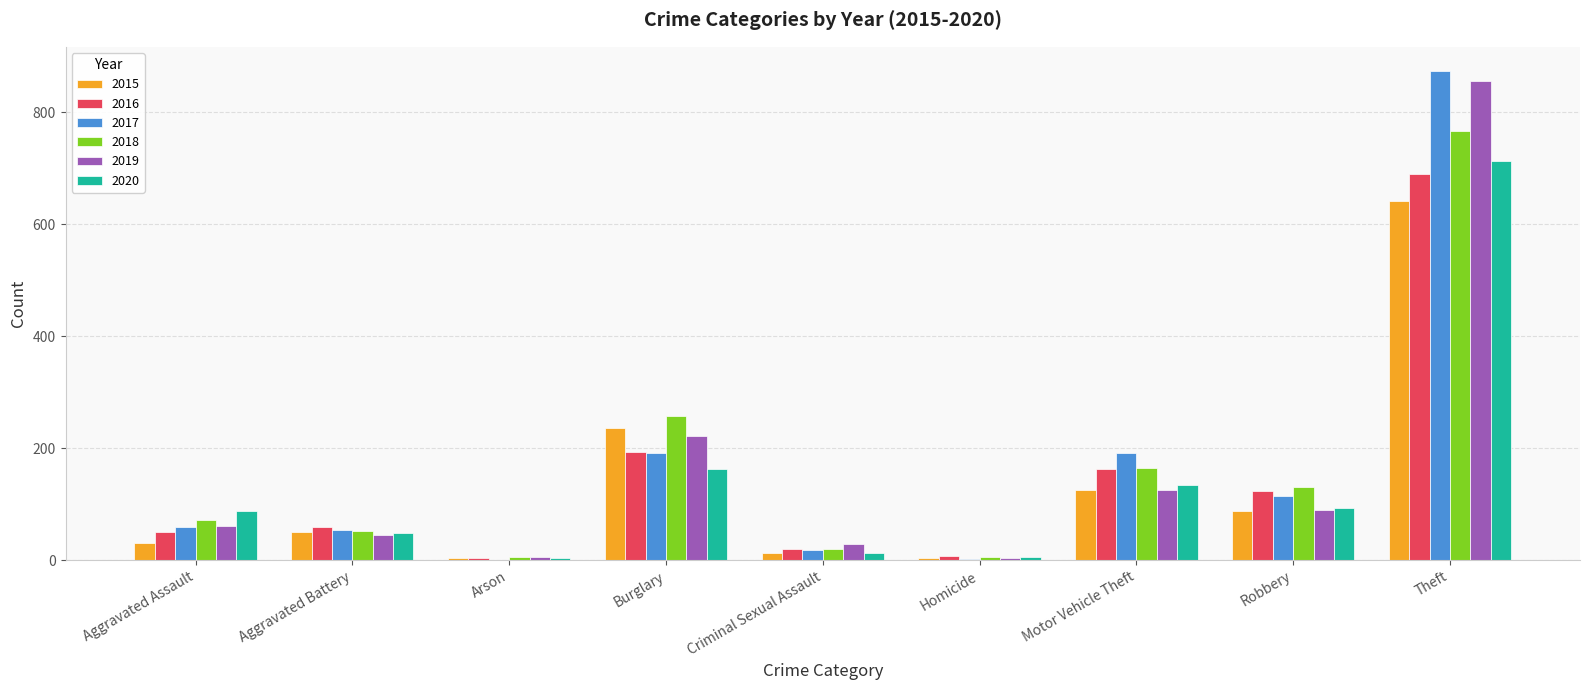

Is the value of 2018 at Criminal Sexual Assault greater than the value of 2015 at Aggravated Battery?

No